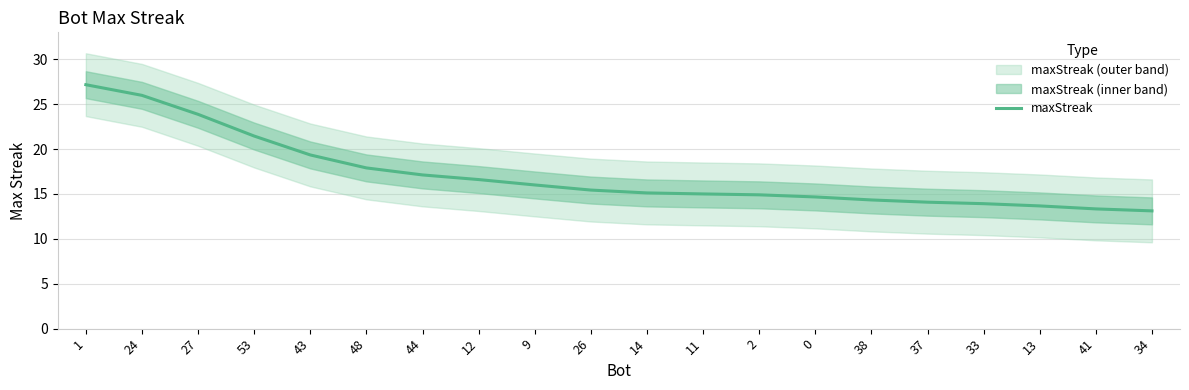

Rank the categories by value from lowest to highest.

34, 41, 13, 33, 37, 38, 0, 2, 11, 14, 26, 9, 12, 44, 48, 43, 53, 27, 24, 1